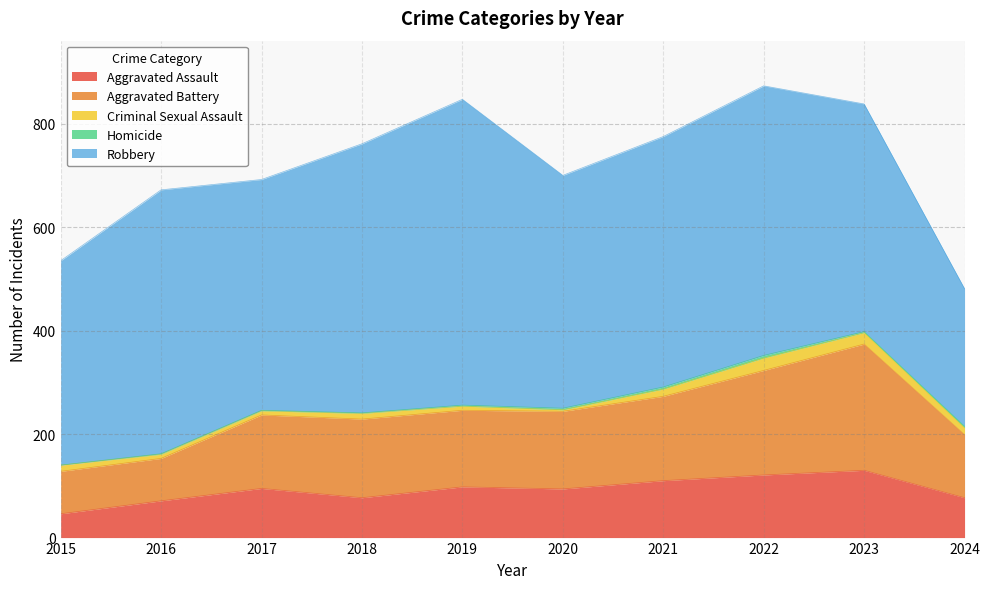

How many values in the Aggravated Battery series are below 150?

5